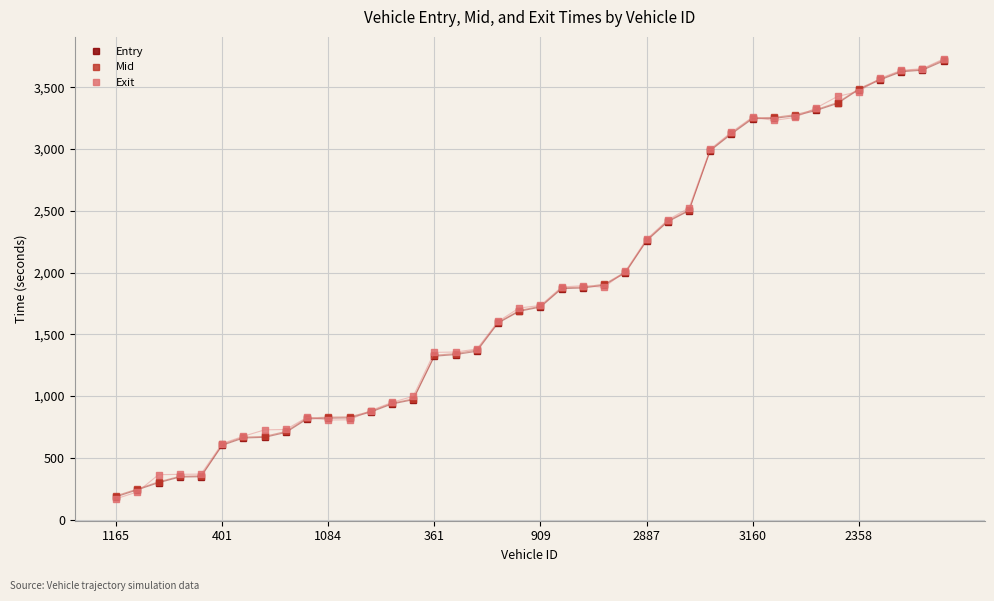

What is the highest value of the Mid series?

3722.2